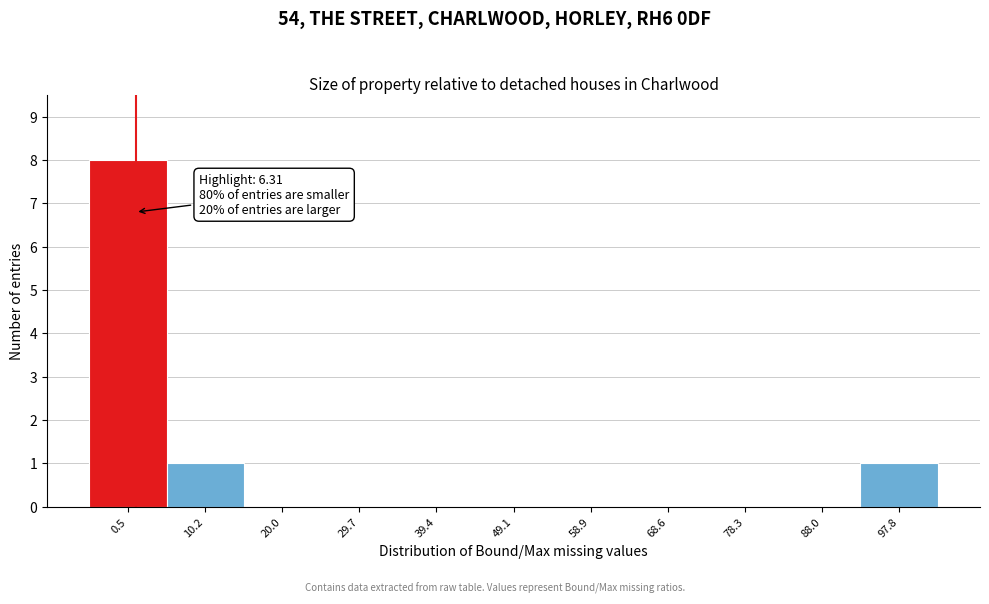

Reading left to right, list all the values displayed in this chart.

0.5=8	10.2=1	20.0=0	29.7=0	39.4=0	49.1=0	58.9=0	68.6=0	78.3=0	88.0=0	97.8=1